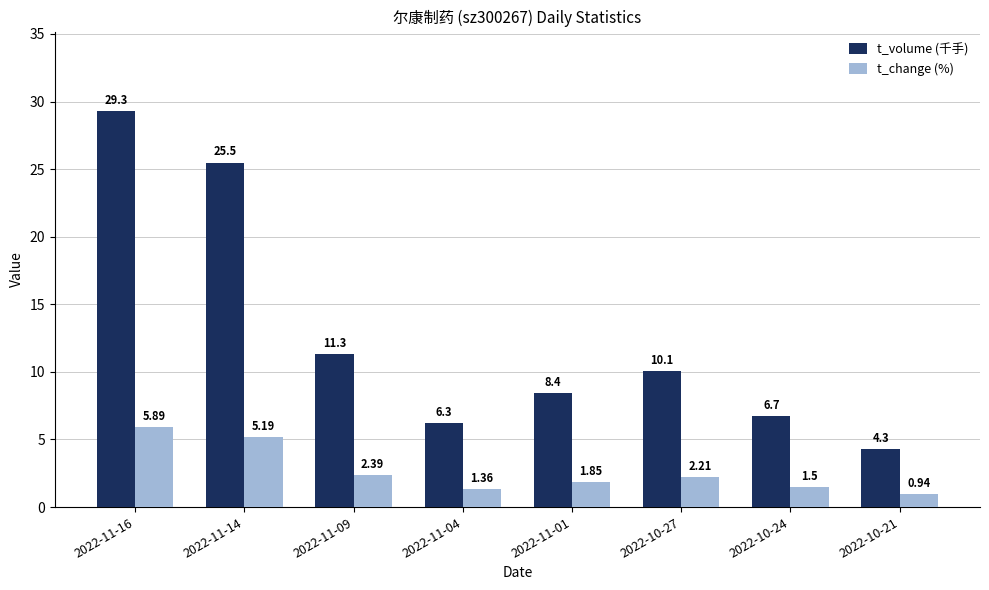

Where is t_change (%) nearest to the value 3?

2022-11-09